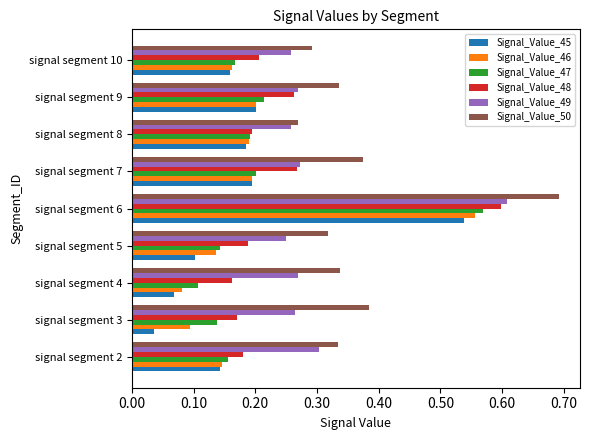

What is the total value across all series at signal segment 6?

3.6